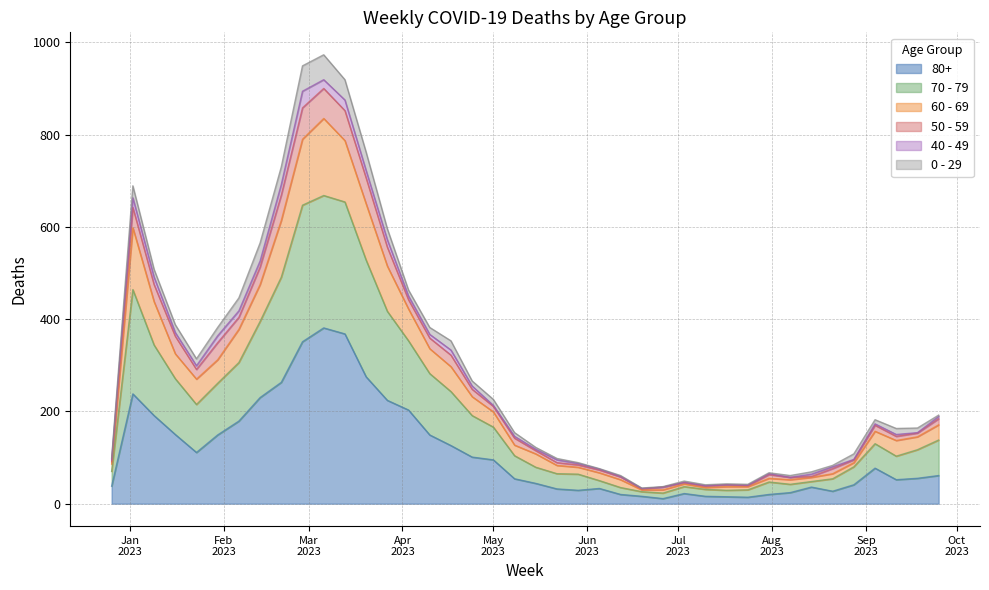

What are all the series names shown in the legend?

80+, 70 - 79, 60 - 69, 50 - 59, 40 - 49, 0 - 29